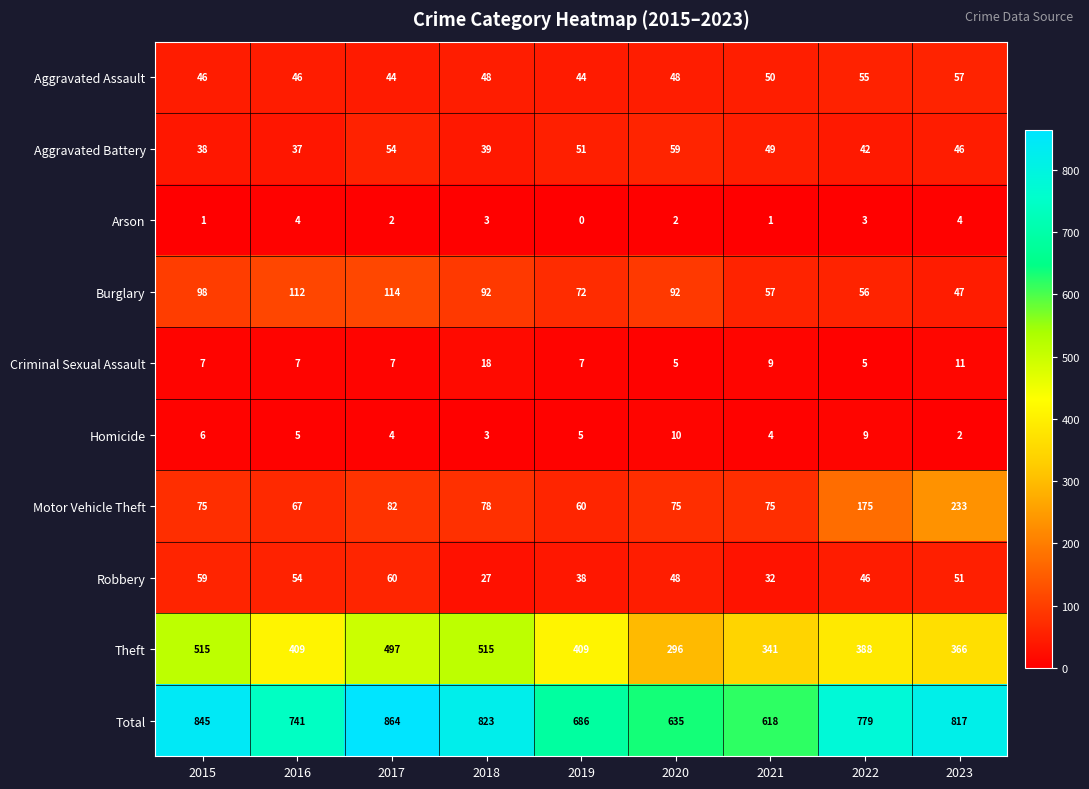

The Arson series shows 3 at 2018. True or false?

True